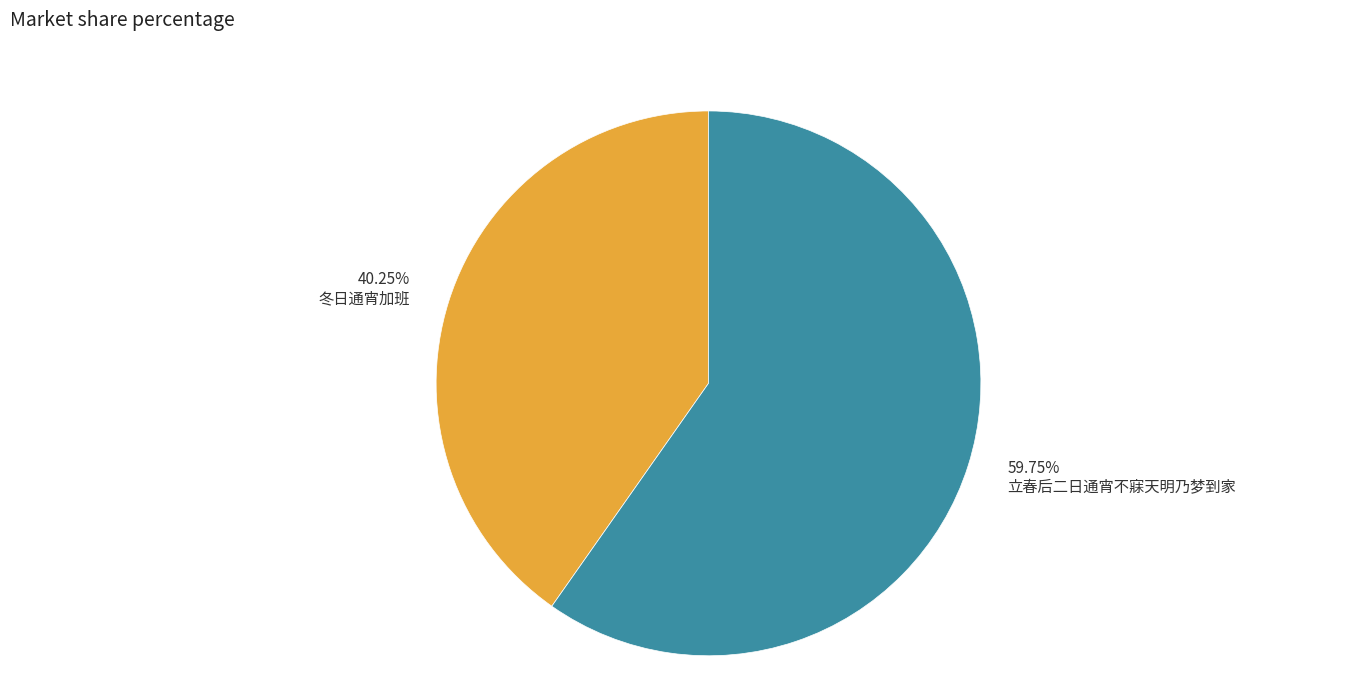

Which has a higher value, 40.25% 冬日通宵加班 or 59.75% 立春后二日通宵不寐天明乃梦到家?

59.75% 立春后二日通宵不寐天明乃梦到家